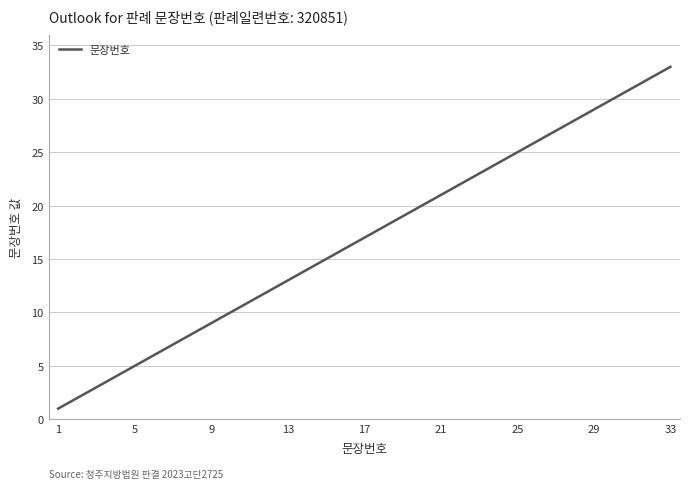

What is the maximum value shown in the chart?

33